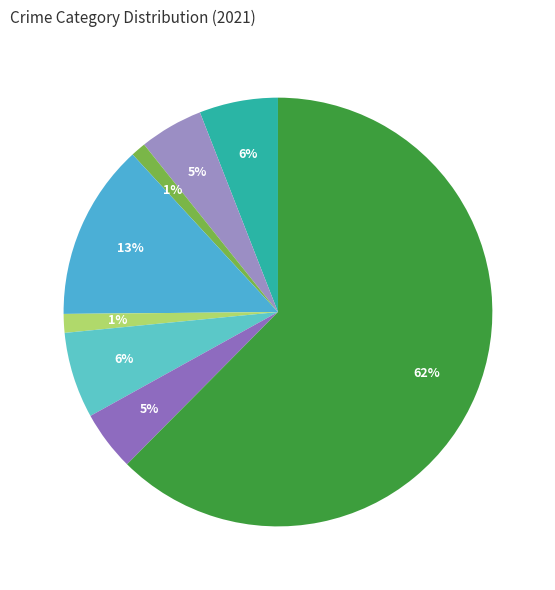

How many segments does this pie chart have?

8